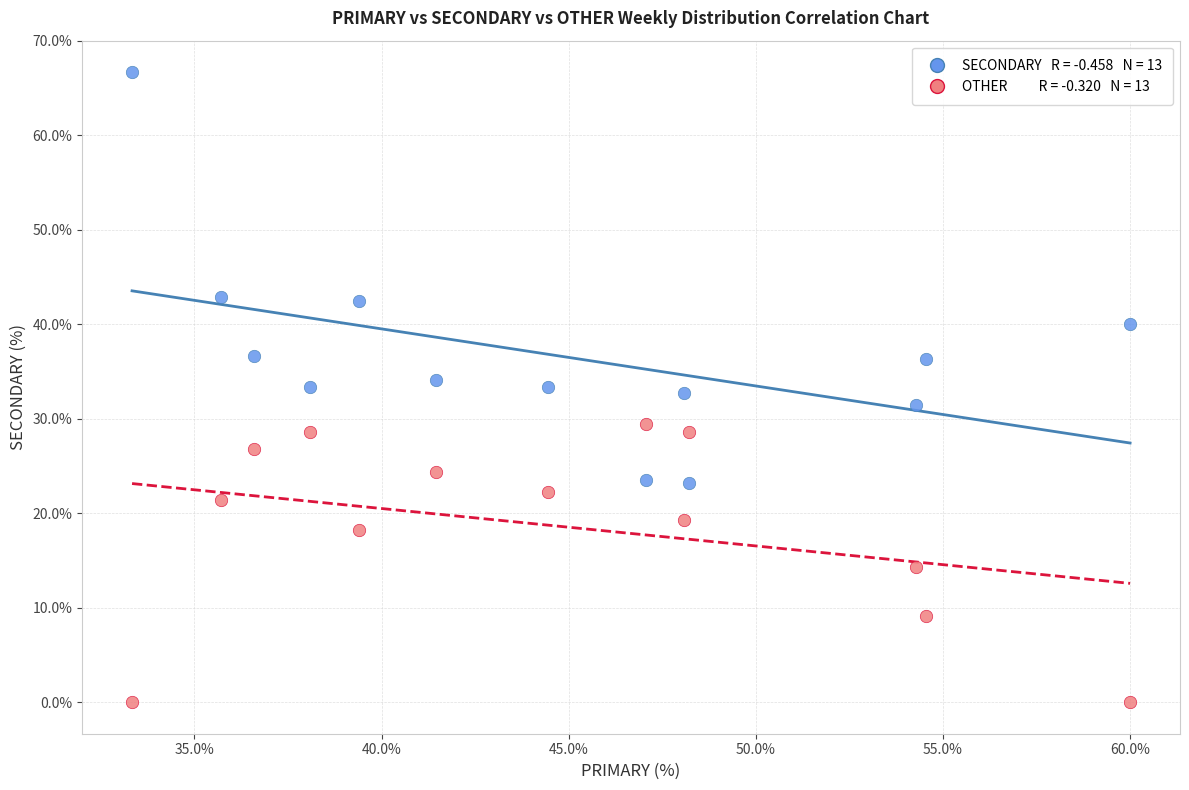

Across all data points, what is the range of X values (max minus min)?

26.7